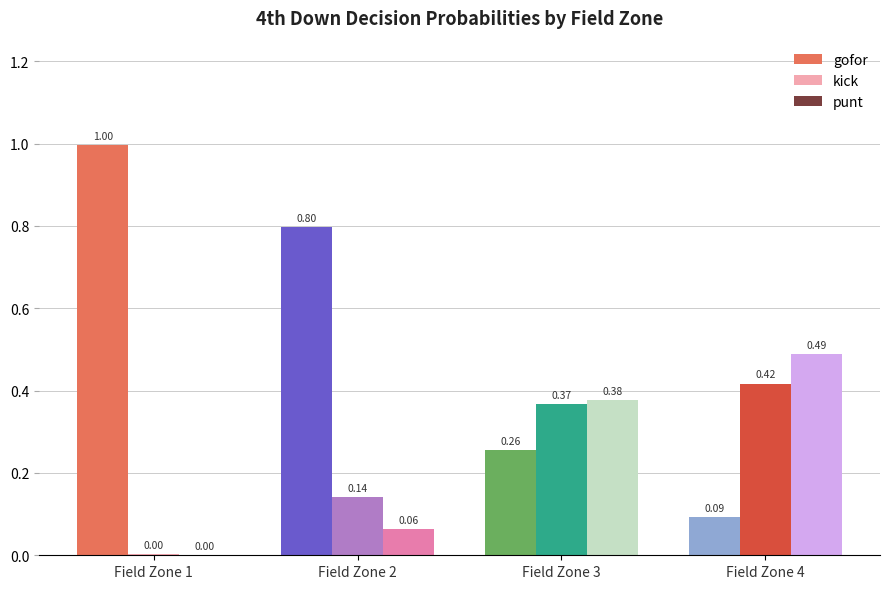

At which label is punt closest to 0?

Field Zone 1